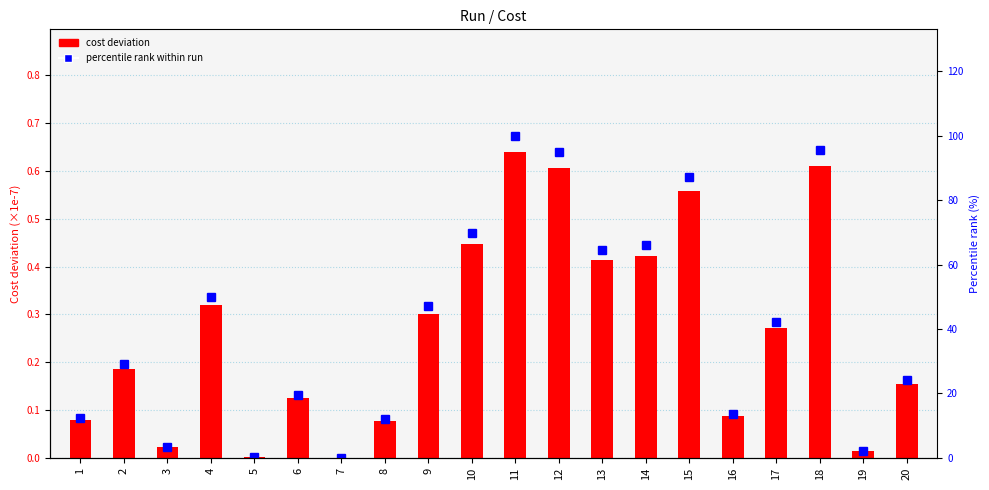

The Cost deviation (×1e-7) series shows 0.6 at 15. True or false?

True